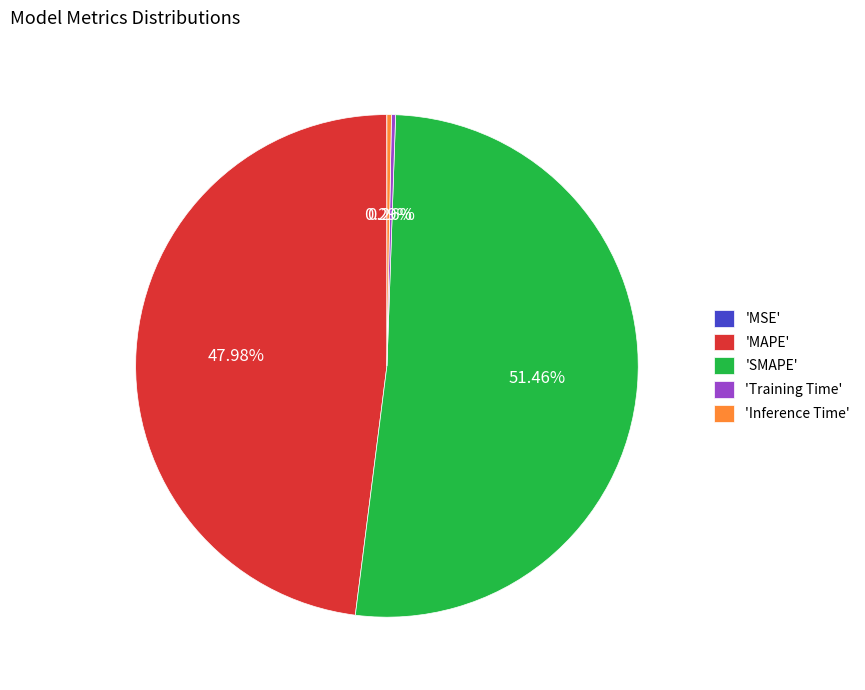

Which slice represents more than half of the pie?

'SMAPE'